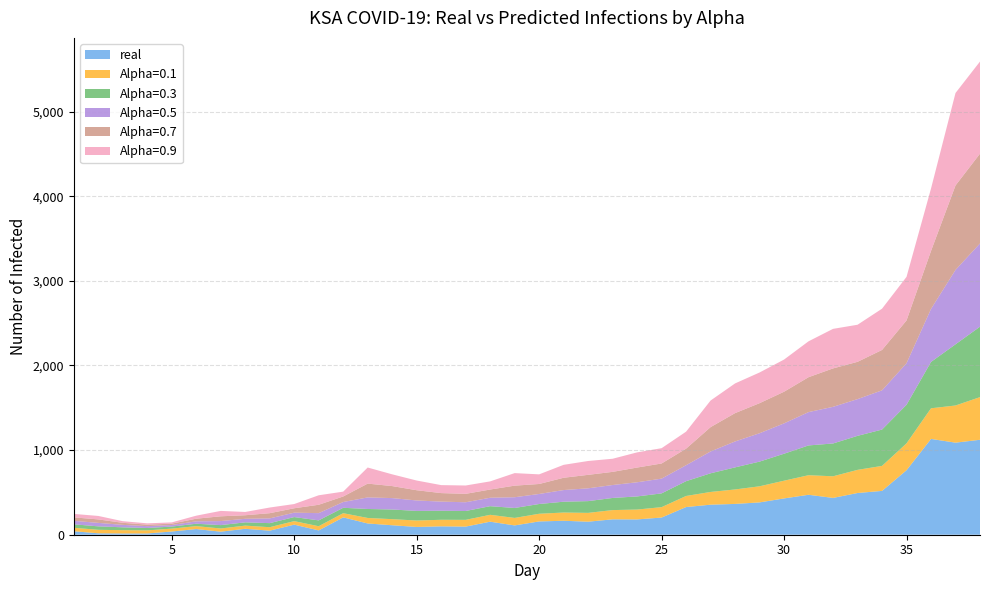

Reading right to left, extract all data points from this chart.

real: 38=1122.0	37=1088.0	36=1132.0	35=762.0	34=518.0	33=493.0	32=435.0	31=472.0	30=429.0	29=382.0	28=364.0	27=355.0	26=327.0	25=203.0	24=181.0	23=182.0	22=154.0	21=165.0	20=157.0	19=110.0	18=154.0	17=96.0	16=99.0	15=92.0	14=112.0	13=133.0	12=205.0	11=51.0	10=119.0	9=48.0	8=70.0	7=36.0	6=67.0	5=38.0	4=15.0	3=15.0	2=17.0	1=41.0
Alpha=0.1: 38=503.9	37=439.0	36=362.0	35=317.6	34=295.3	33=273.4	32=255.4	31=231.4	30=209.4	29=190.2	28=170.9	27=150.5	26=130.8	25=122.8	24=116.4	23=109.1	22=104.1	21=97.3	20=90.7	19=88.5	18=81.2	17=79.6	16=77.4	15=75.8	14=71.8	13=65.0	12=49.5	11=49.3	10=41.5	9=40.8	8=37.6	7=37.8	6=34.5	5=34.1	4=36.2	3=38.6	2=41.0	1=41.0
Alpha=0.3: 38=832.5	37=723.0	36=547.8	35=455.9	34=429.3	33=402.1	32=387.9	31=351.9	30=318.9	29=291.8	28=260.9	27=220.5	26=174.9	25=162.8	24=155.0	23=143.5	22=139.0	21=127.8	20=115.4	19=117.6	18=102.1	17=104.7	16=107.1	15=113.6	14=114.2	13=106.2	12=63.9	11=69.4	10=48.1	9=48.1	8=38.8	7=39.9	6=28.3	5=24.2	4=28.2	3=33.8	2=41.0	1=41.0
Alpha=0.5: 38=983.6	37=879.2	36=626.4	35=490.7	34=463.5	33=433.9	32=432.9	31=393.8	30=358.6	29=335.2	28=306.4	27=257.8	26=188.6	25=174.2	24=167.3	23=152.7	22=151.4	21=137.7	20=118.4	19=126.8	18=99.7	17=103.4	16=107.7	15=123.4	14=134.8	13=136.6	12=68.2	11=85.5	10=52.0	9=55.9	8=41.8	7=47.6	6=28.2	5=18.5	4=22.0	3=29.0	2=41.0	1=41.0
Alpha=0.7: 38=1061.0	37=997.9	36=685.1	35=505.8	34=477.3	33=440.7	32=454.1	31=412.5	30=374.0	29=355.2	28=334.8	27=287.6	26=195.8	25=178.9	24=174.1	23=155.5	22=159.1	21=145.3	20=118.1	19=136.9	18=97.1	17=99.5	16=100.7	15=121.0	14=142.0	13=163.1	12=65.4	11=98.9	10=52.1	9=61.6	8=42.1	7=56.3	6=31.3	5=15.8	4=17.8	3=24.2	2=41.0	1=41.0
Alpha=0.9: 38=1088.5	37=1092.5	36=737.3	35=515.0	34=487.5	33=438.2	32=467.2	31=424.1	30=380.1	29=362.7	28=350.9	27=314.4	26=200.8	25=180.8	24=179.3	23=155.0	22=163.8	21=152.7	20=113.8	19=148.2	18=96.3	17=98.5	16=94.3	15=114.7	14=138.7	13=190.2	12=57.1	11=112.1	10=49.9	9=66.9	8=38.8	7=63.9	6=35.7	5=15.0	4=15.4	3=19.4	2=41.0	1=41.0